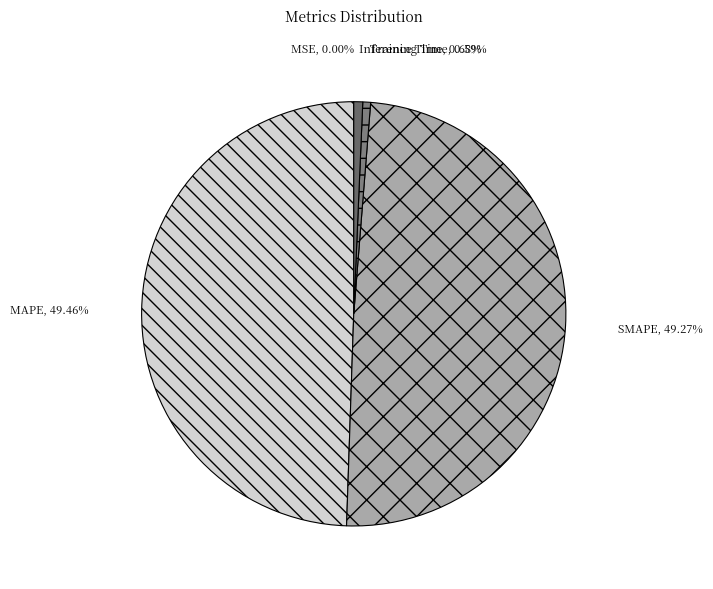

What percentage is the SMAPE slice, to the nearest percent?

49%